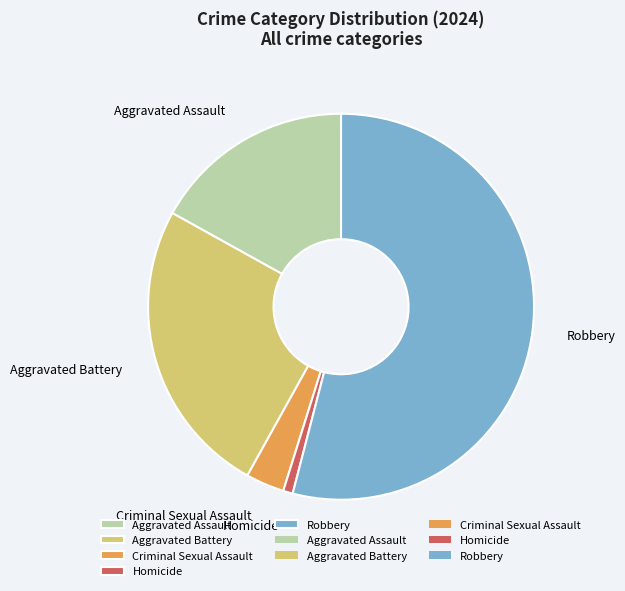

Approximately how many times larger is the value at Aggravated Assault compared to Homicide?

21.0